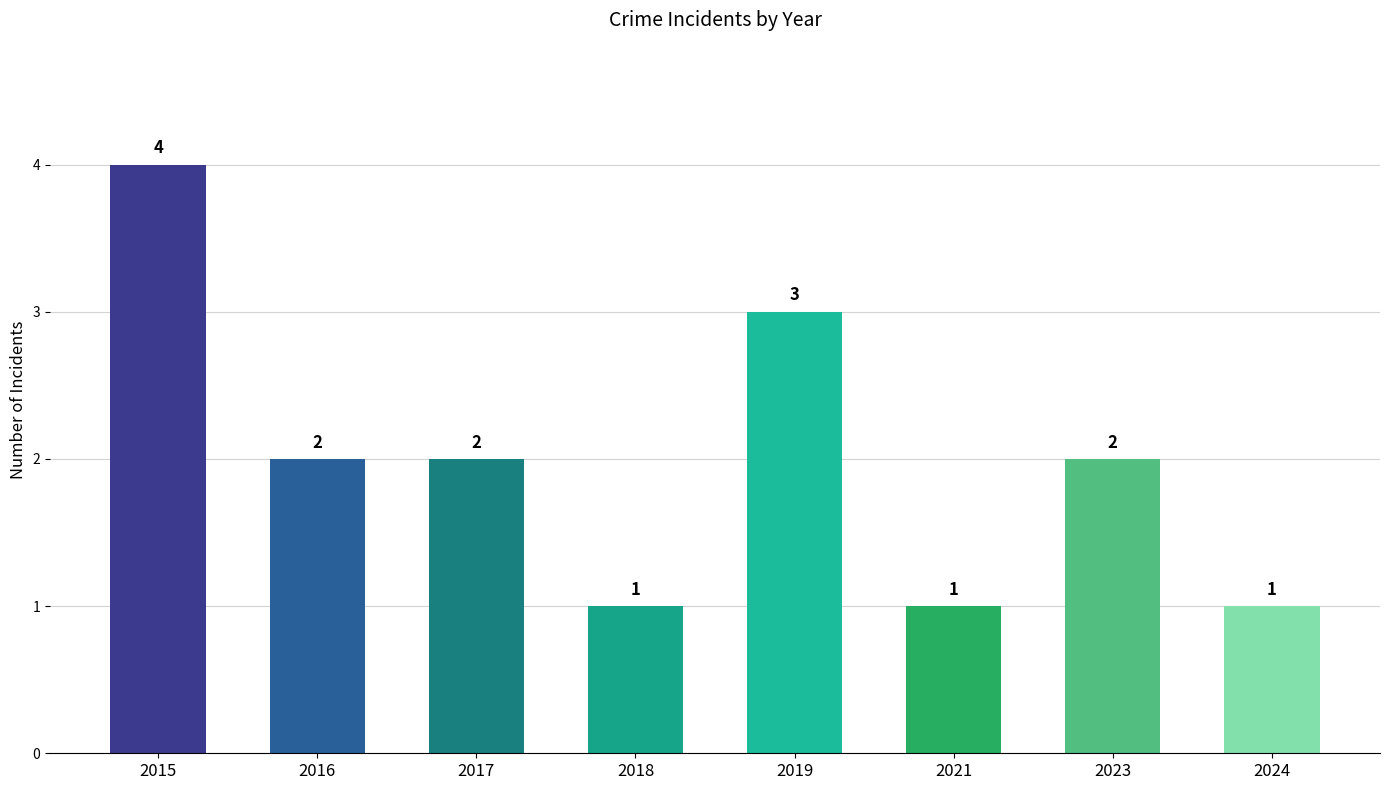

What is the ratio of the value at 2015 to the value at 2018?

4.0